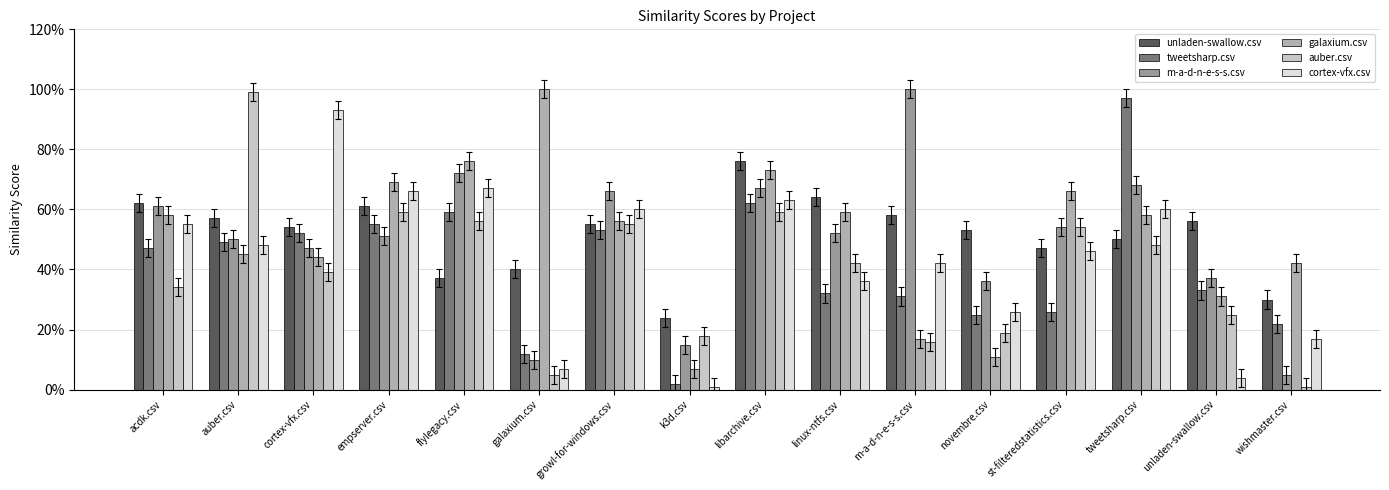

What is the maximum value shown in the chart?

1.0